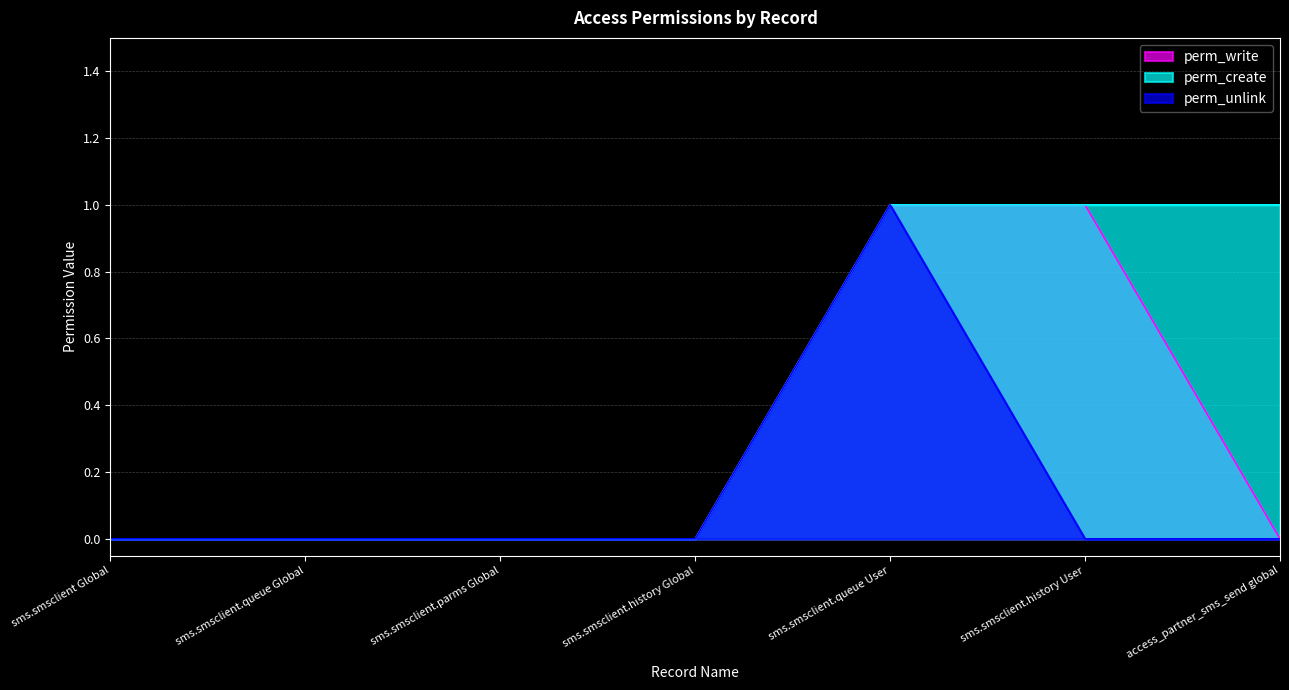

How many perm_create values are between 0 and 1?

7